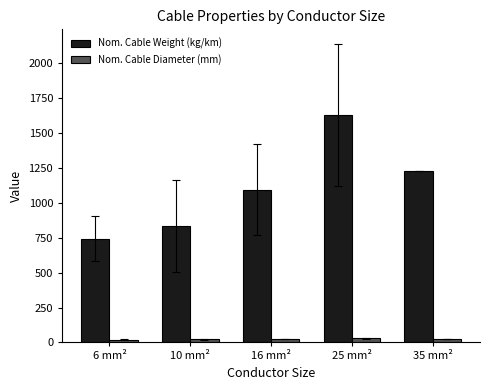

Which series changed the most between 16 mm² and 25 mm²?

Nom. Cable Weight (kg/km)